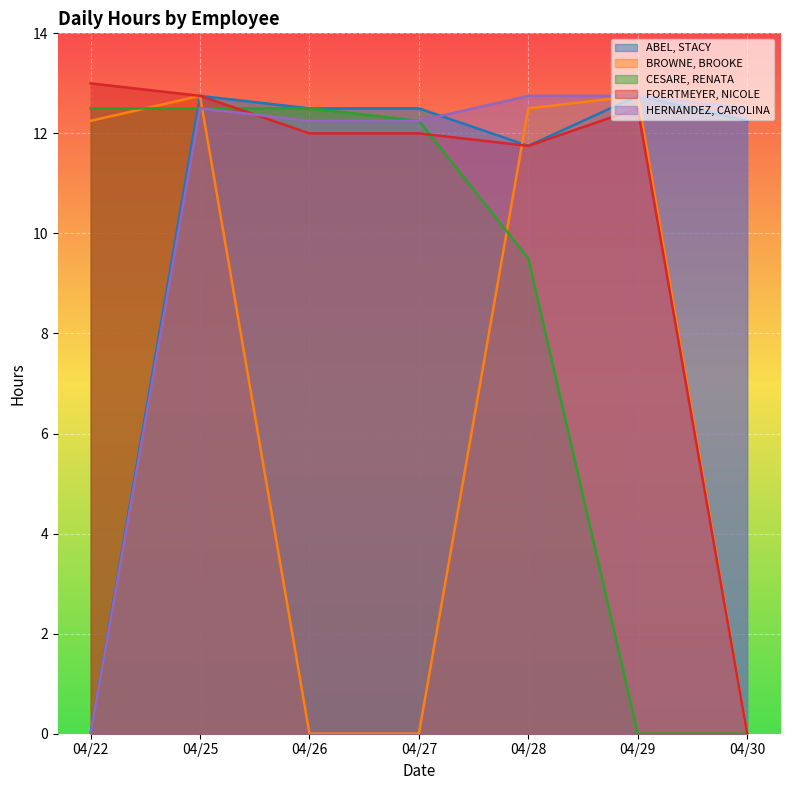

The value of FOERTMEYER, NICOLE at 04/30 is -6.7. True or false?

False